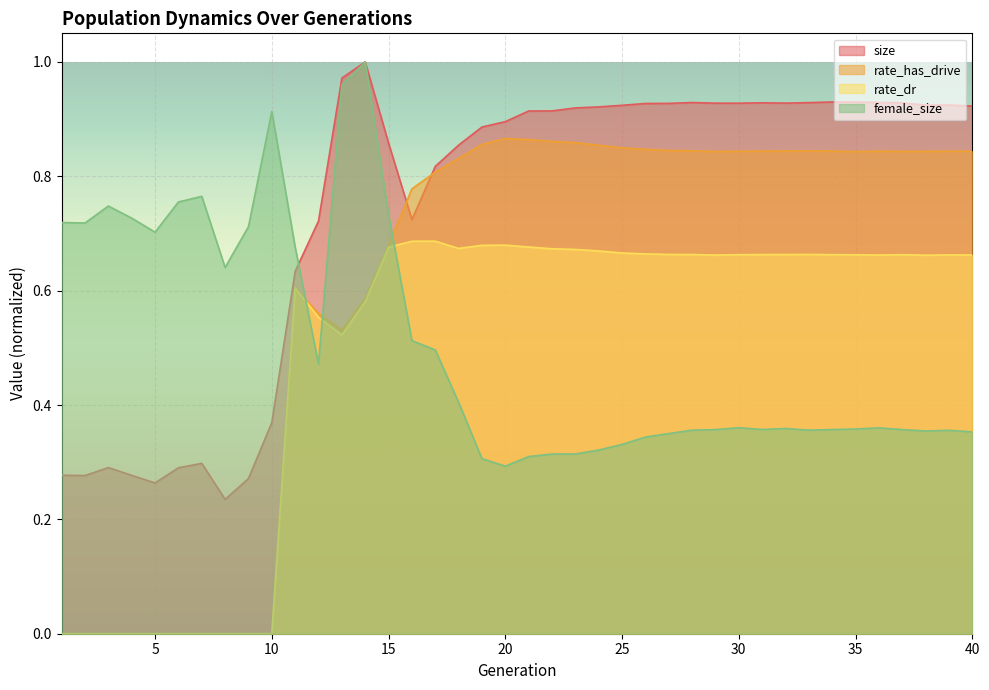

Reading left to right, what are all the values shown in this chart?

size: 1=0.3	2=0.3	3=0.3	4=0.3	5=0.3	6=0.3	7=0.3	8=0.2	9=0.3	10=0.4	11=0.6	12=0.7	13=1.0	14=1.0	15=0.9	16=0.7	17=0.8	18=0.9	19=0.9	20=0.9	21=0.9	22=0.9	23=0.9	24=0.9	25=0.9	26=0.9	27=0.9	28=0.9	29=0.9	30=0.9	31=0.9	32=0.9	33=0.9	34=0.9	35=0.9	36=0.9	37=0.9	38=0.9	39=0.9	40=0.9
rate_has_drive: 1=0.0	2=0.0	3=0.0	4=0.0	5=0.0	6=0.0	7=0.0	8=0.0	9=0.0	10=0.0	11=0.6	12=0.6	13=0.5	14=0.6	15=0.7	16=0.8	17=0.8	18=0.8	19=0.9	20=0.9	21=0.9	22=0.9	23=0.9	24=0.9	25=0.8	26=0.8	27=0.8	28=0.8	29=0.8	30=0.8	31=0.8	32=0.8	33=0.8	34=0.8	35=0.8	36=0.8	37=0.8	38=0.8	39=0.8	40=0.8
rate_dr: 1=0.0	2=0.0	3=0.0	4=0.0	5=0.0	6=0.0	7=0.0	8=0.0	9=0.0	10=0.0	11=0.6	12=0.6	13=0.5	14=0.6	15=0.7	16=0.7	17=0.7	18=0.7	19=0.7	20=0.7	21=0.7	22=0.7	23=0.7	24=0.7	25=0.7	26=0.7	27=0.7	28=0.7	29=0.7	30=0.7	31=0.7	32=0.7	33=0.7	34=0.7	35=0.7	36=0.7	37=0.7	38=0.7	39=0.7	40=0.7
female_size: 1=0.7	2=0.7	3=0.7	4=0.7	5=0.7	6=0.8	7=0.8	8=0.6	9=0.7	10=0.9	11=0.7	12=0.5	13=1.0	14=1.0	15=0.7	16=0.5	17=0.5	18=0.4	19=0.3	20=0.3	21=0.3	22=0.3	23=0.3	24=0.3	25=0.3	26=0.3	27=0.4	28=0.4	29=0.4	30=0.4	31=0.4	32=0.4	33=0.4	34=0.4	35=0.4	36=0.4	37=0.4	38=0.4	39=0.4	40=0.4